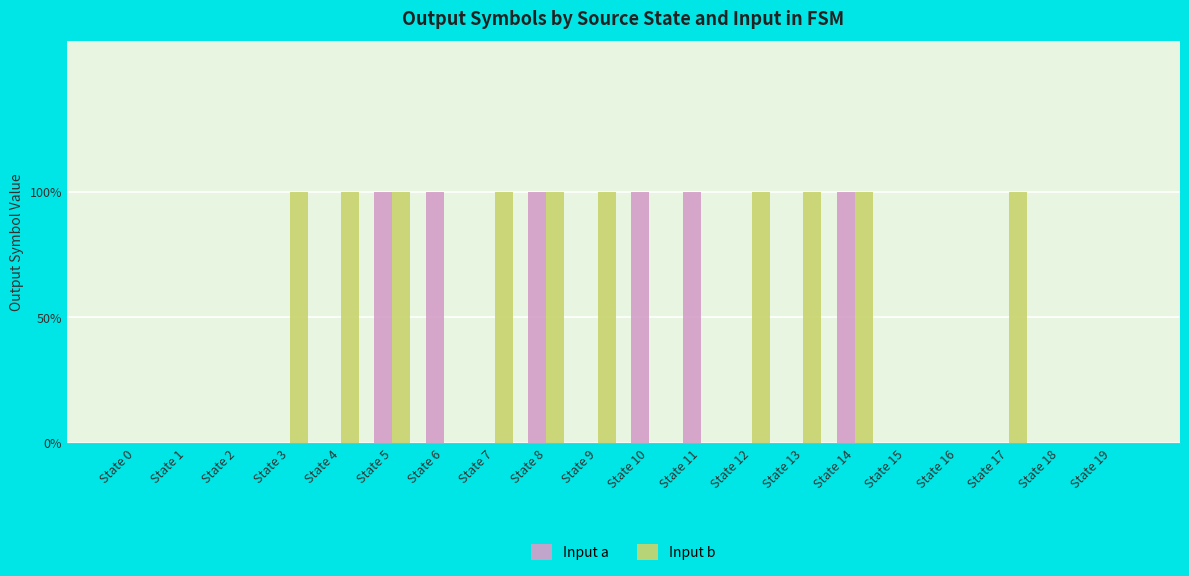

Which category has the lowest value in the Input a series?

State 0